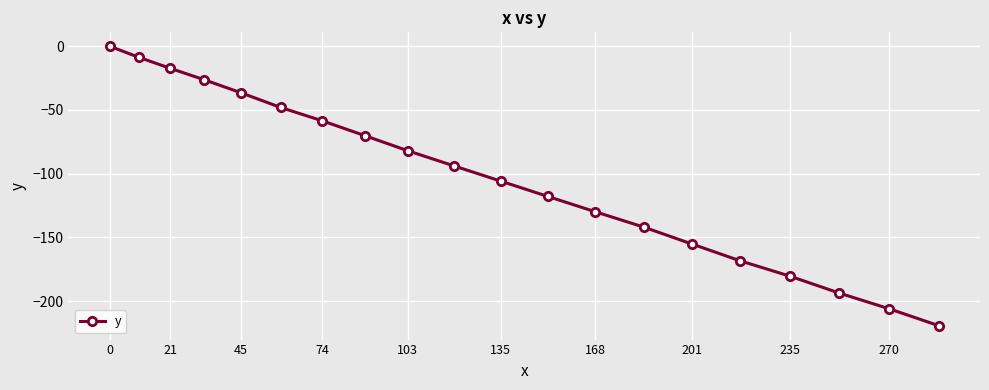

What is the value of the 10th point from the left?

-93.9